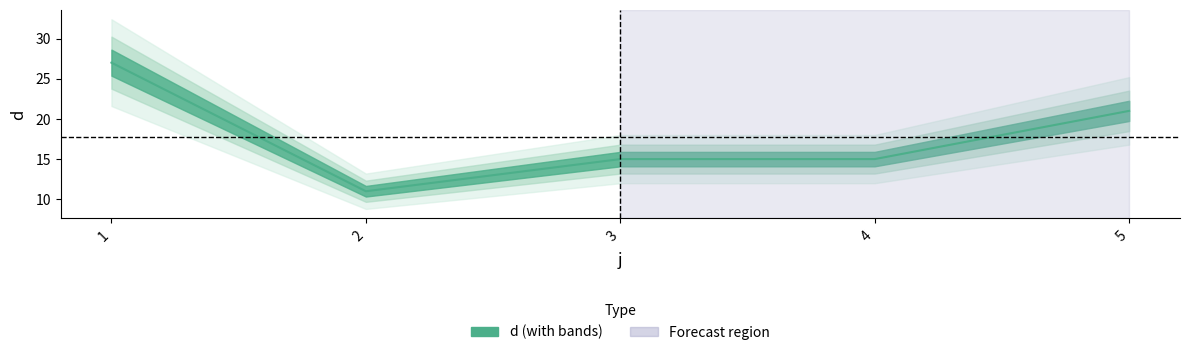

The value at 2 is 3. True or false?

False